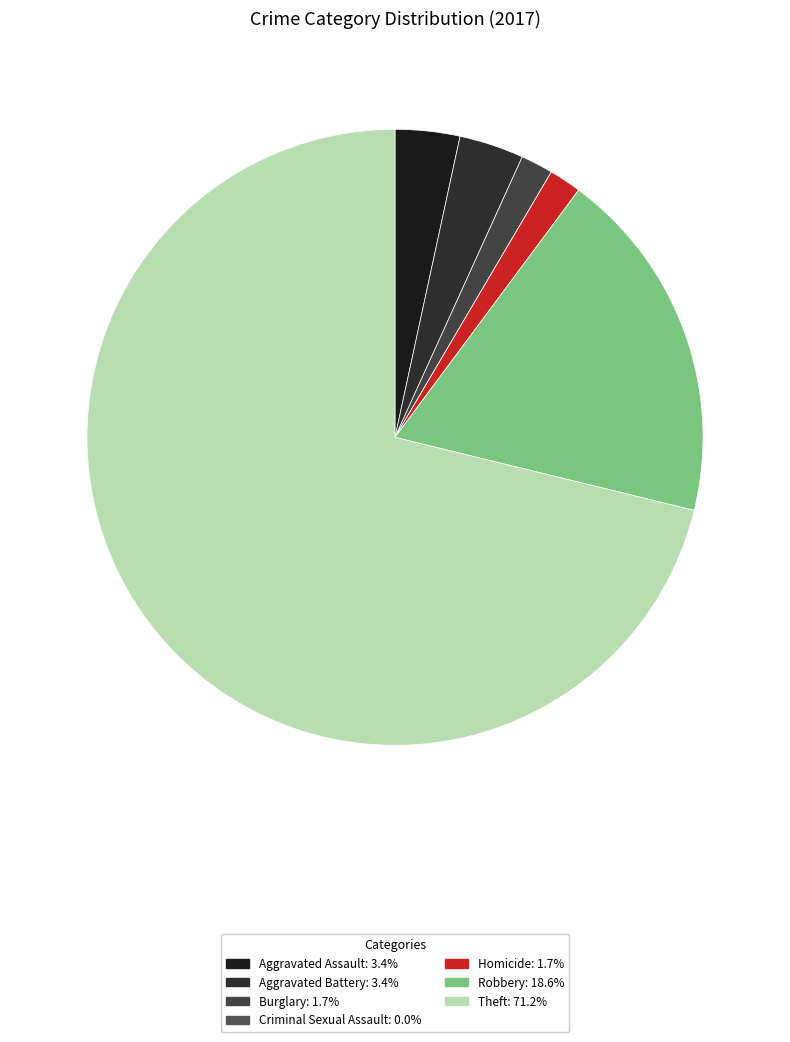

Which has a higher value, Robbery or Aggravated Assault?

Robbery